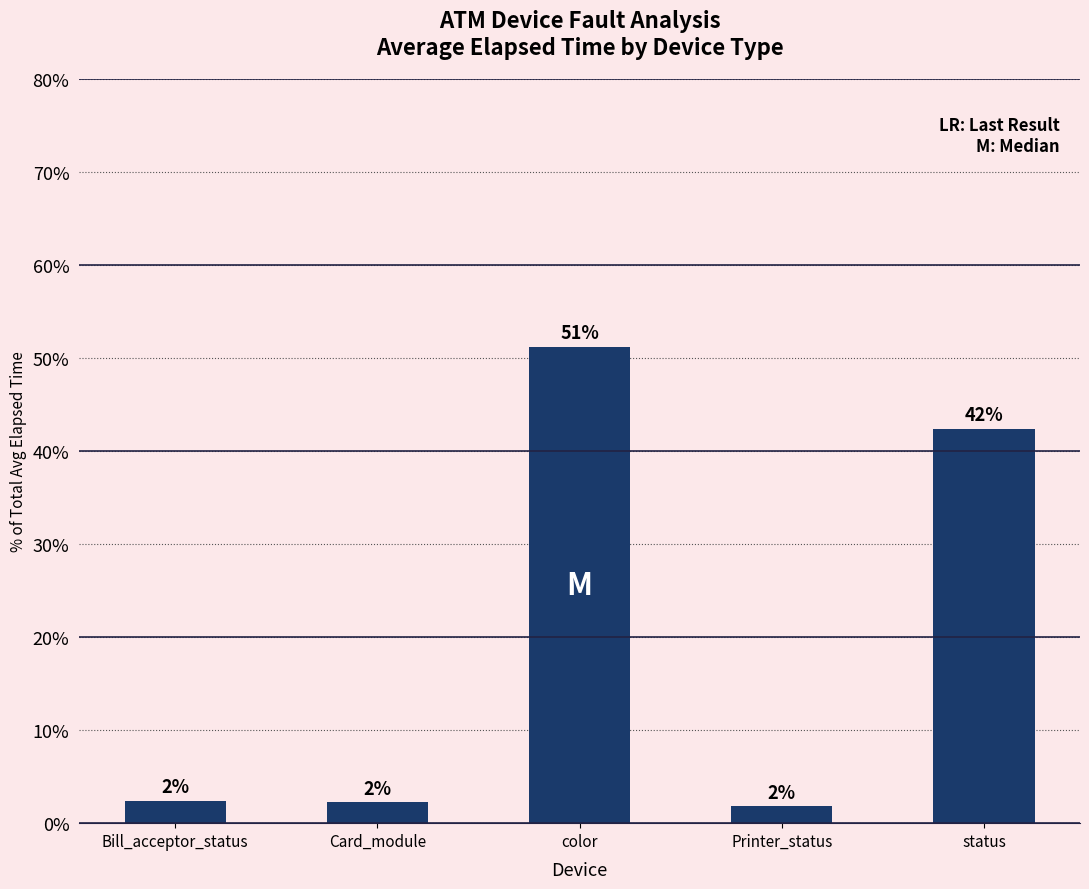

Does the chart contain any negative values?

No